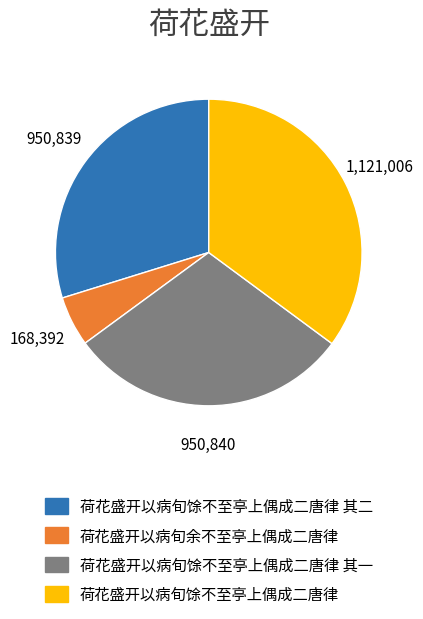

How many segments does this pie chart have?

4